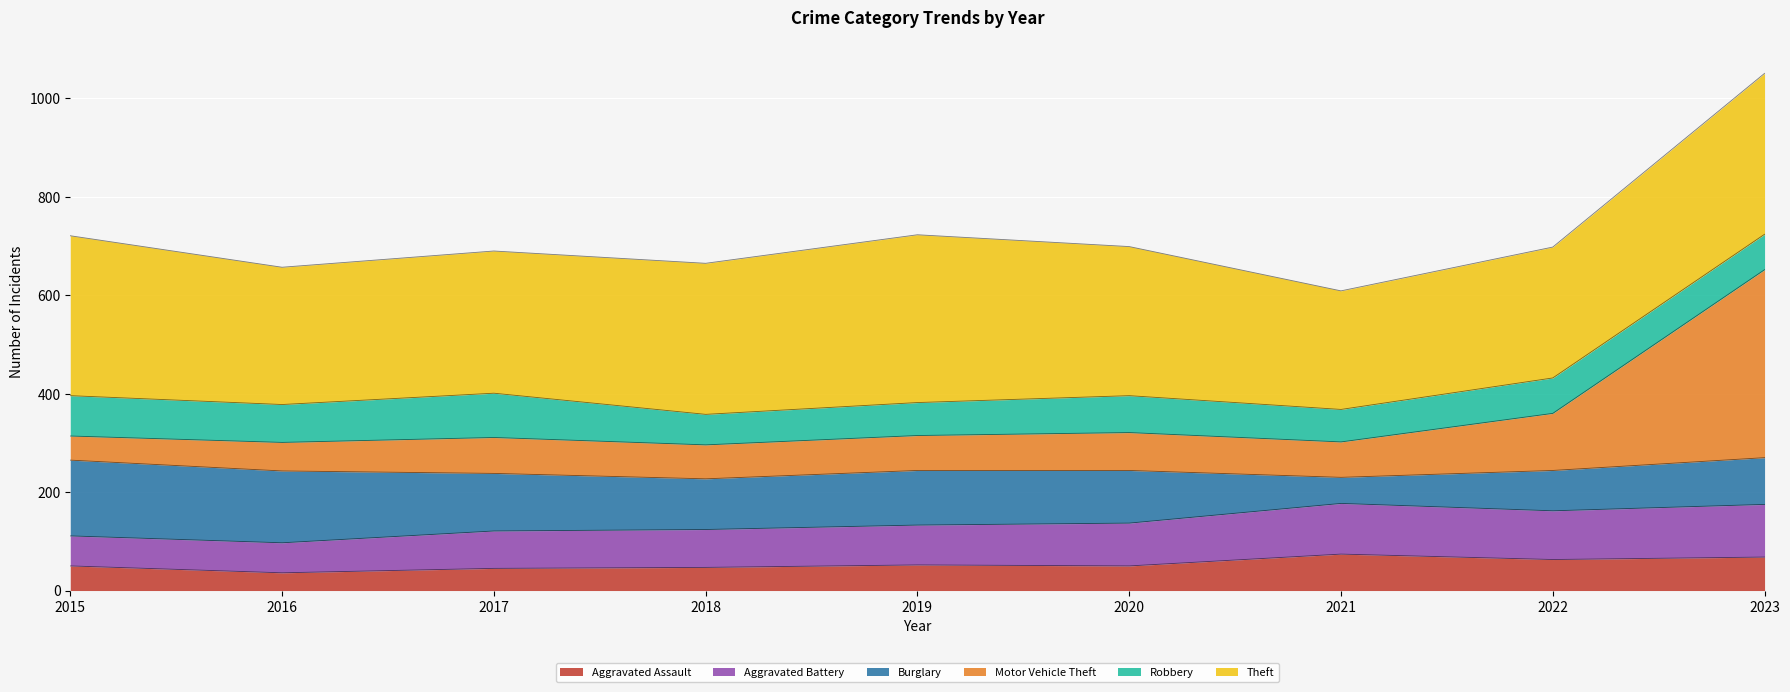

At which category is the sum across all series the highest?

2023